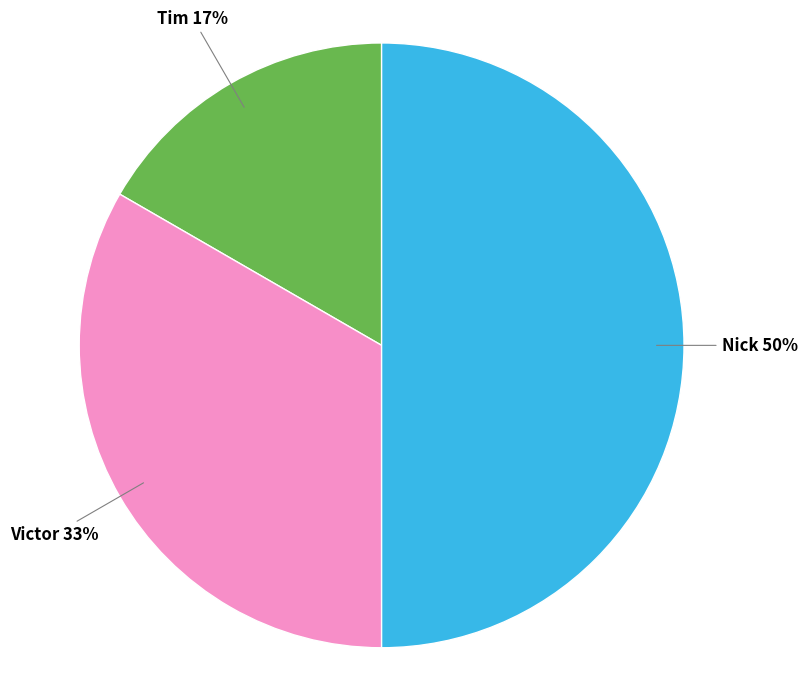

Do Nick and Tim together represent more than half of the pie?

Yes